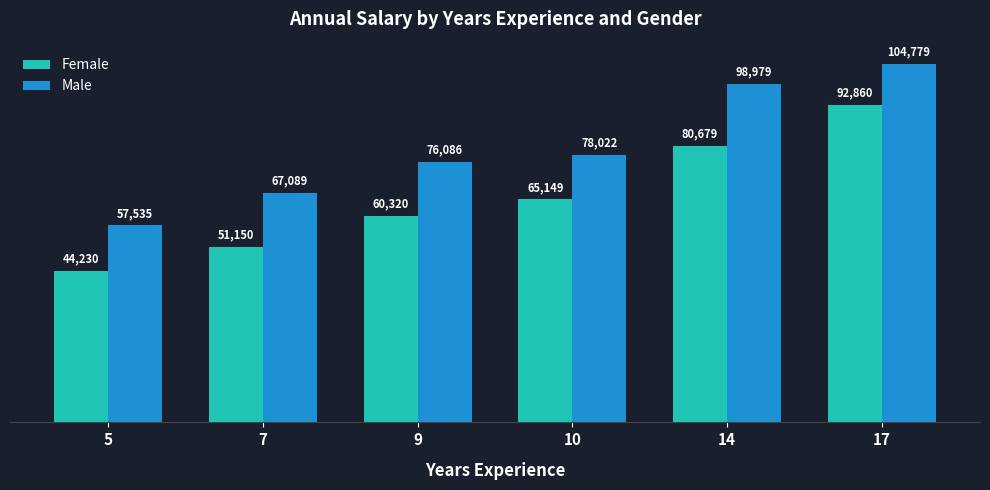

Count the Female values in the range 51150 to 80679.

4